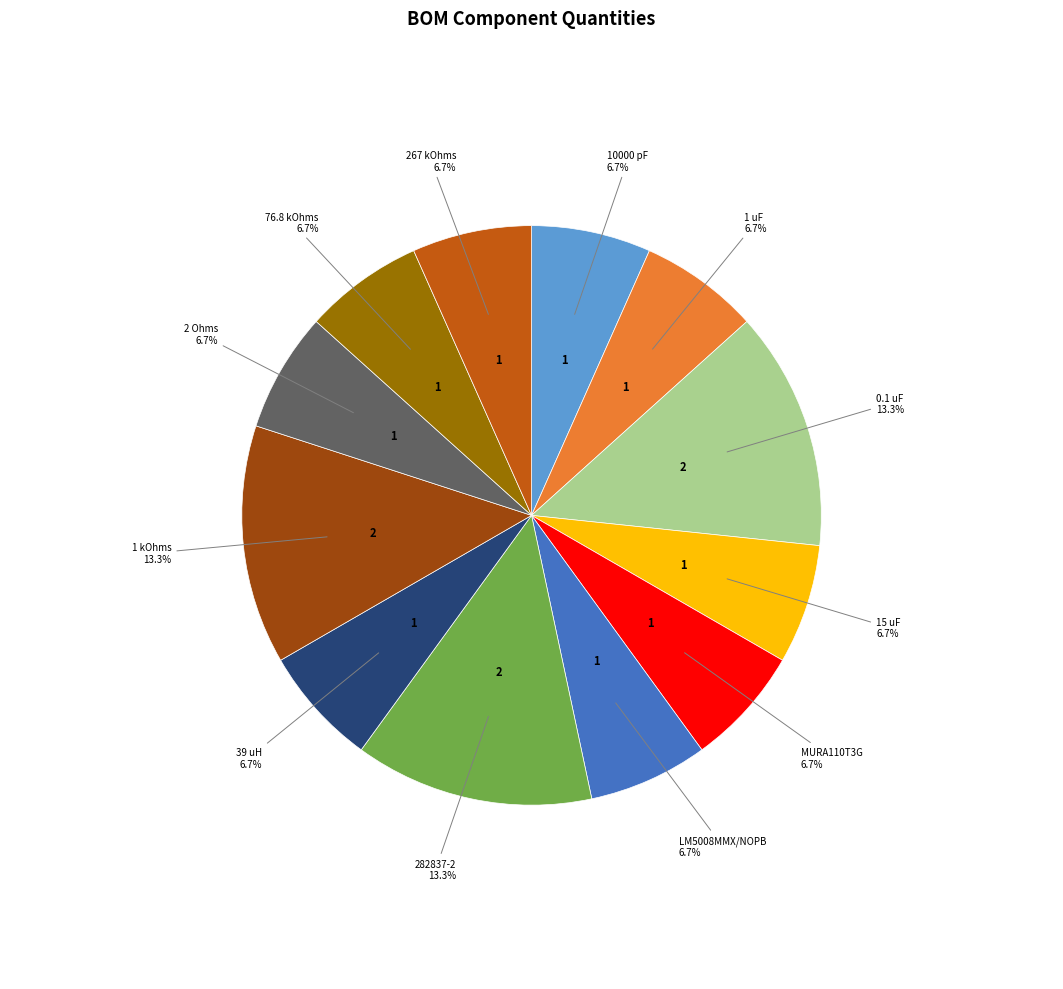

The 0.1 uF slice represents 22% of the pie. True or false?

False